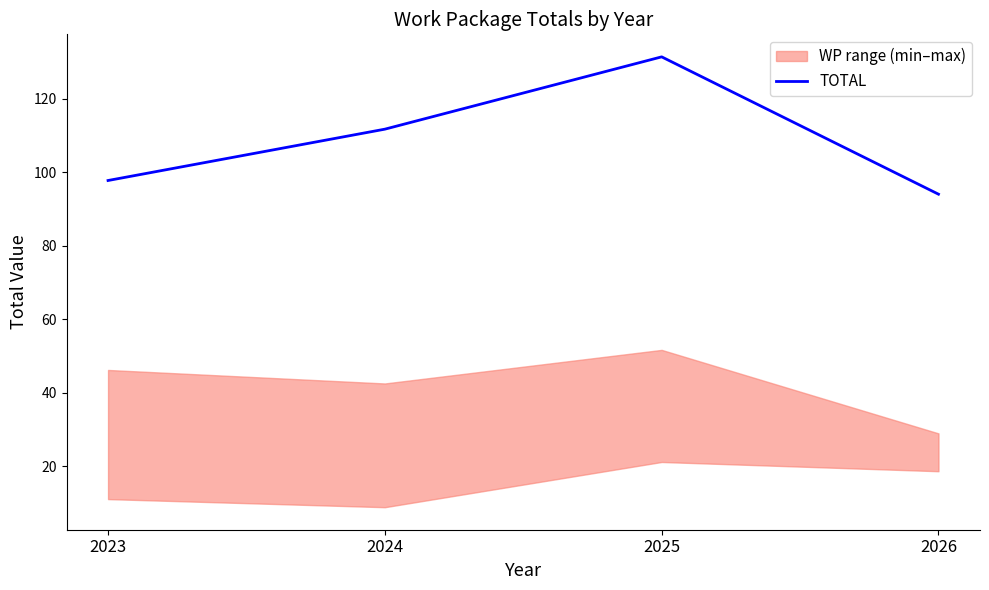

Reading left to right, what are all the values shown in this chart?

97.7	111.7	131.3	94.0